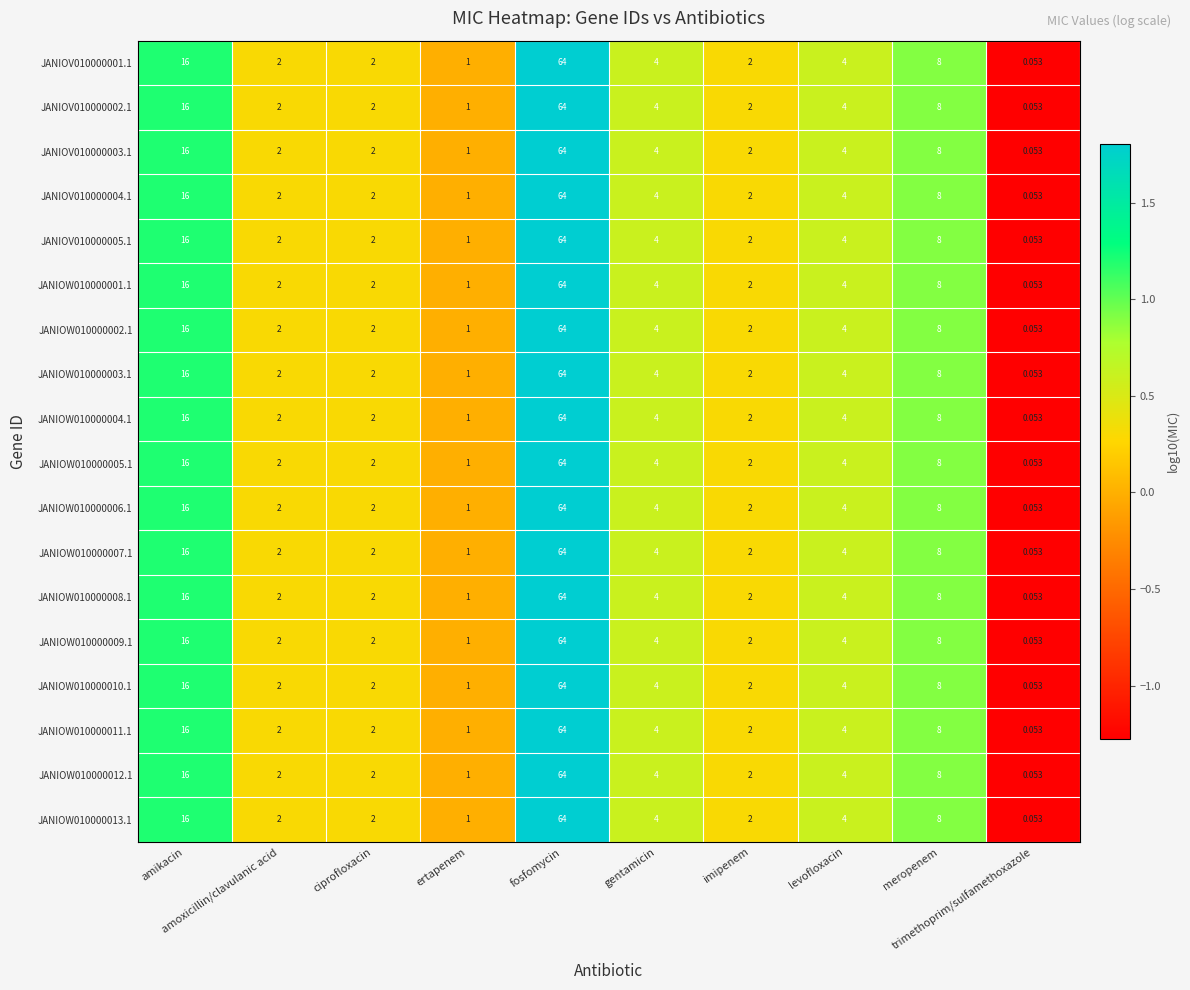

What is the total value across all series at levofloxacin?

72.0